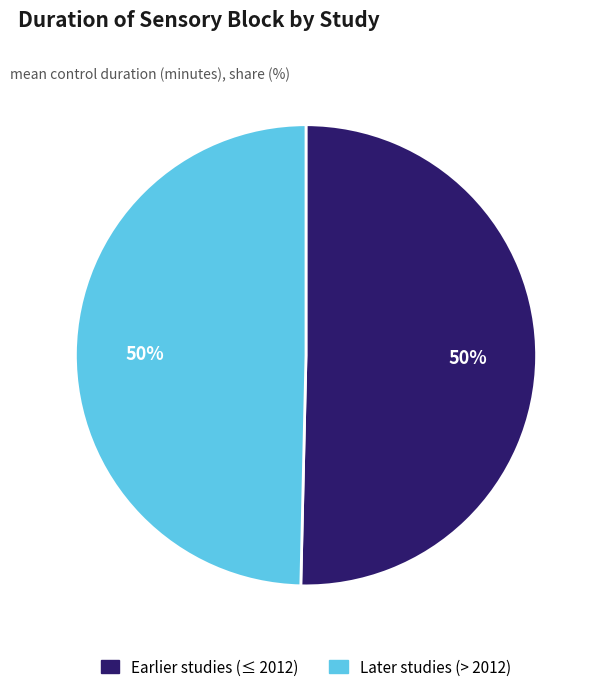

To the nearest percent, what is the average slice percentage?

50%